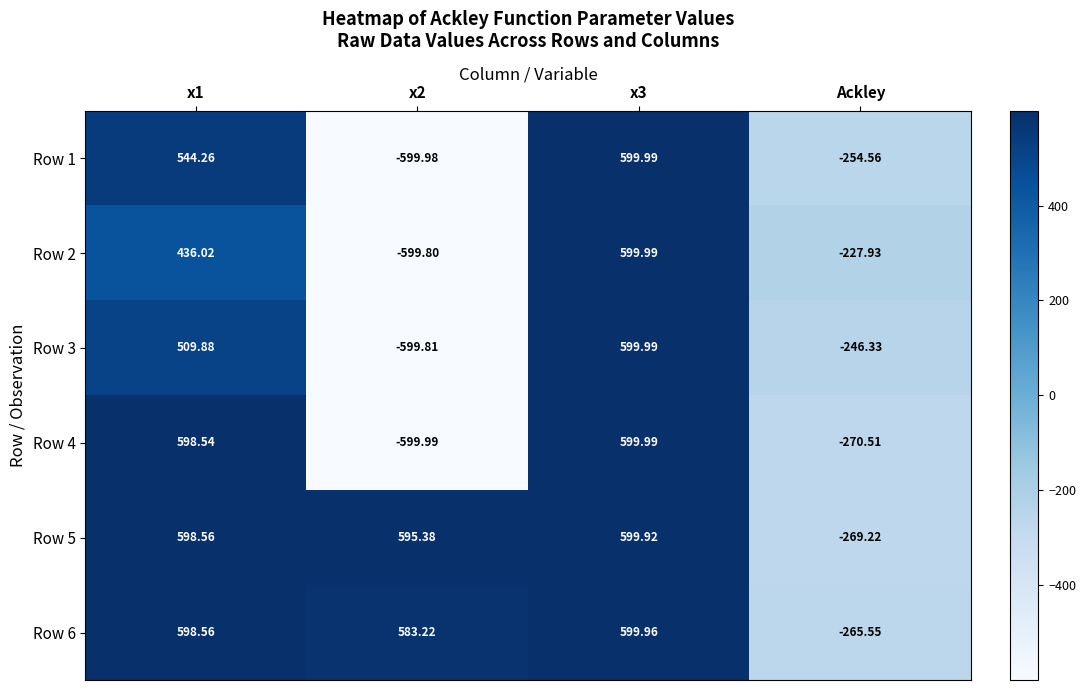

At which label is Row 1 closest to 0?

Ackley